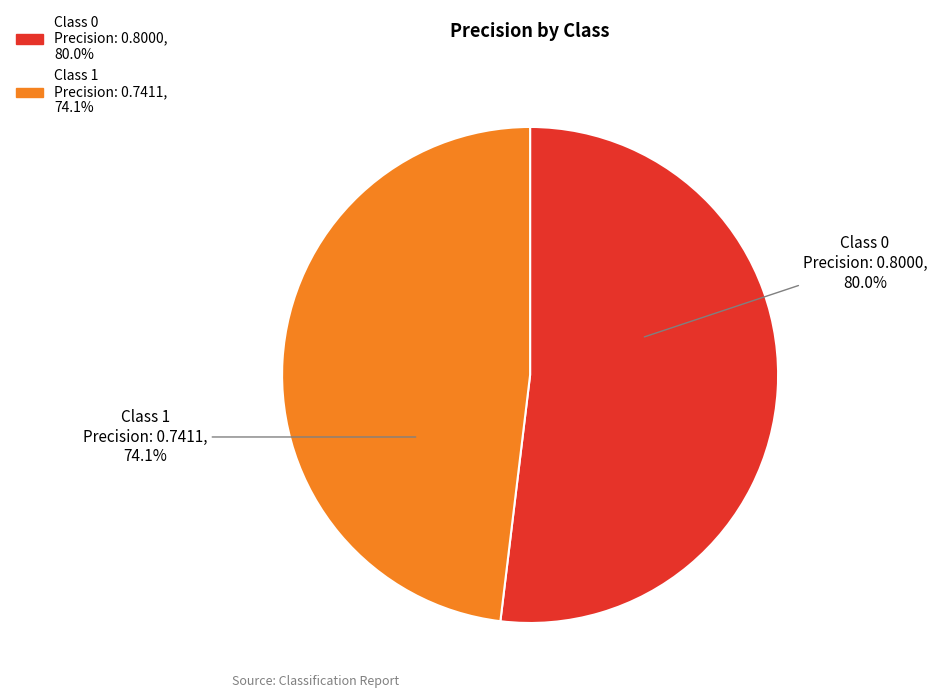

Is it true that 1 is 41% of the pie?

False